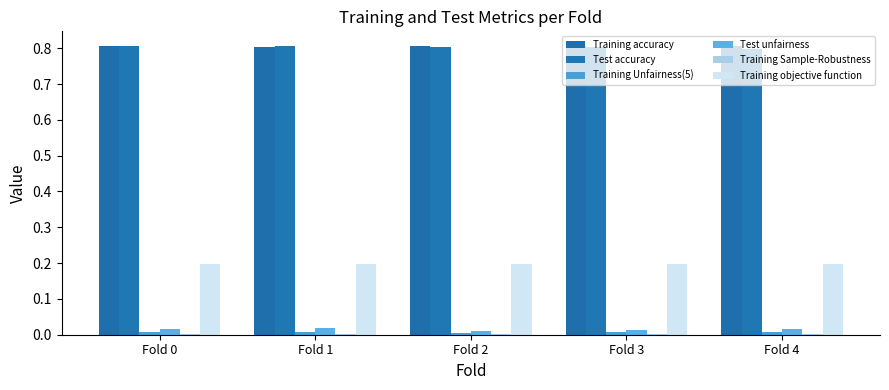

What value does the Test accuracy series have at Fold 2?

0.8